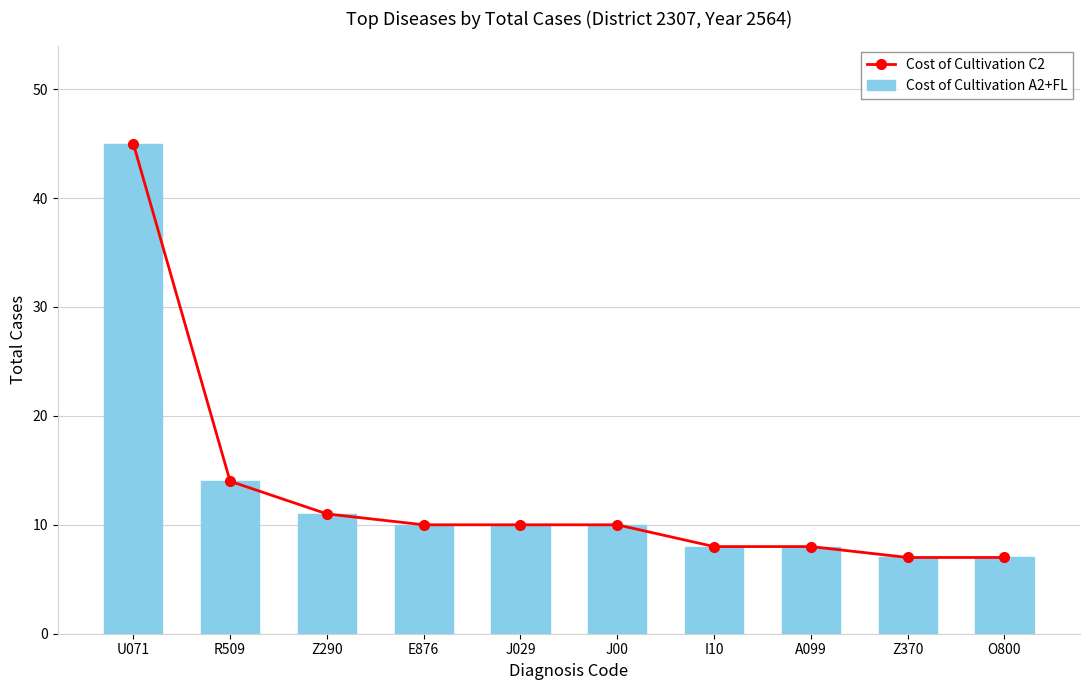

Which series has the largest range (max minus min)?

Cost of Cultivation C2